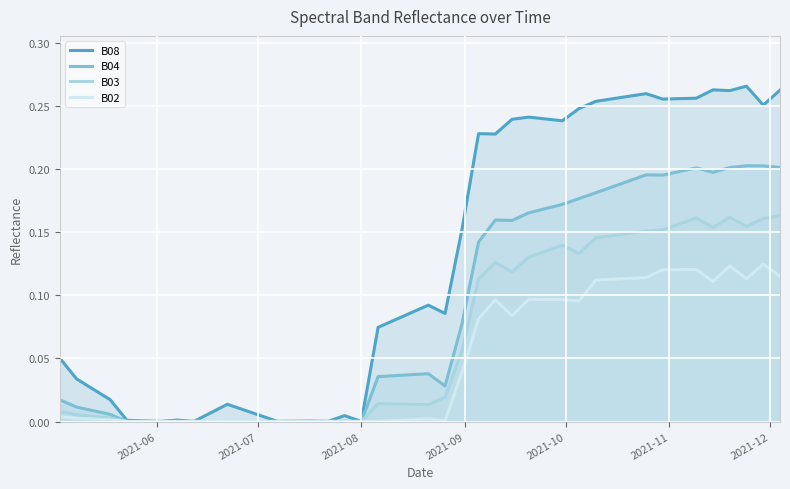

Does the chart display data point markers on the line(s)?

No